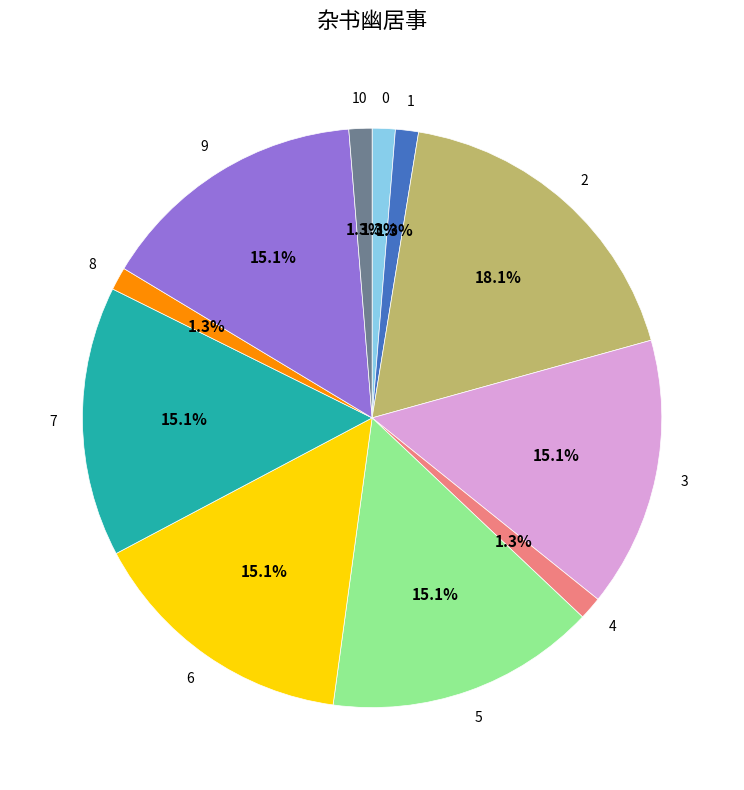

Is there a majority slice in this chart?

No